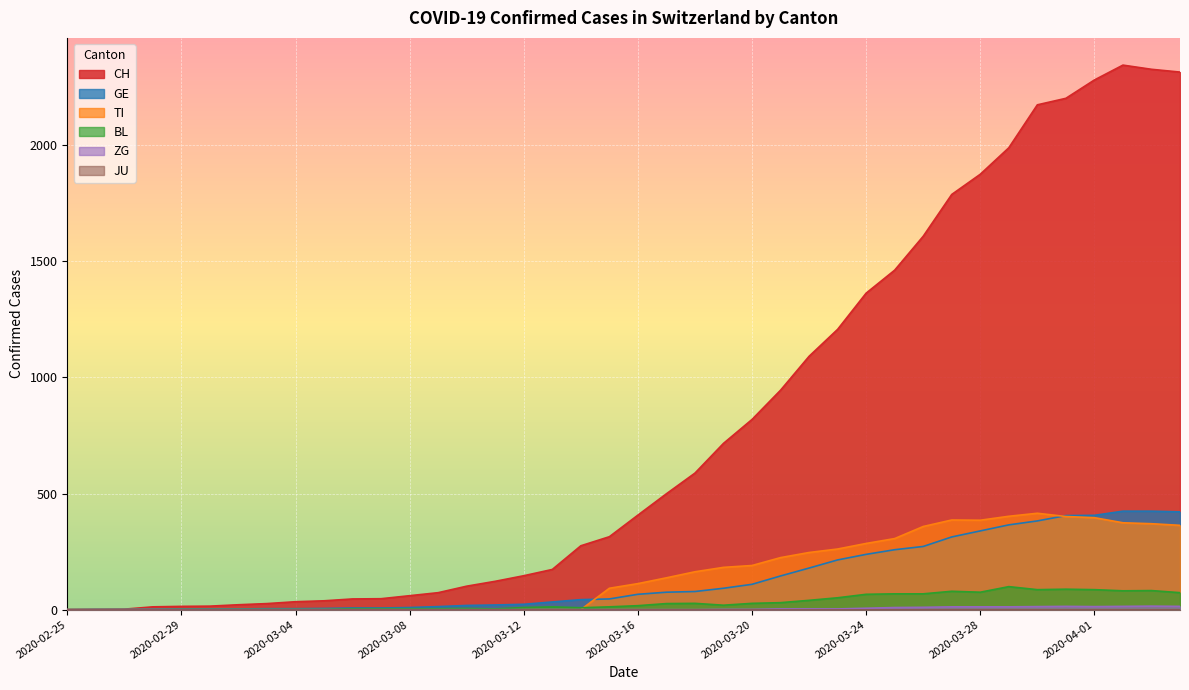

True or false: BL and CH intersect in this chart.

False